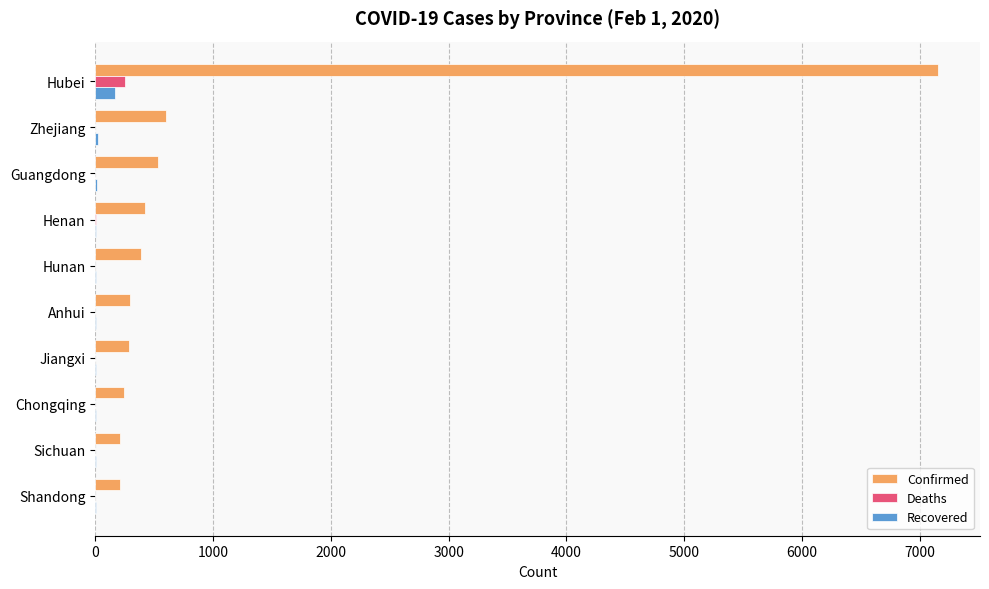

True or false: Confirmed has a value of 535 at Guangdong.

True